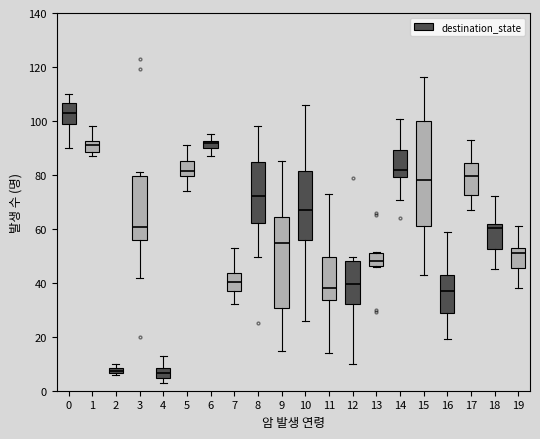

Which box is the tallest, from its lower edge to its upper edge?

15